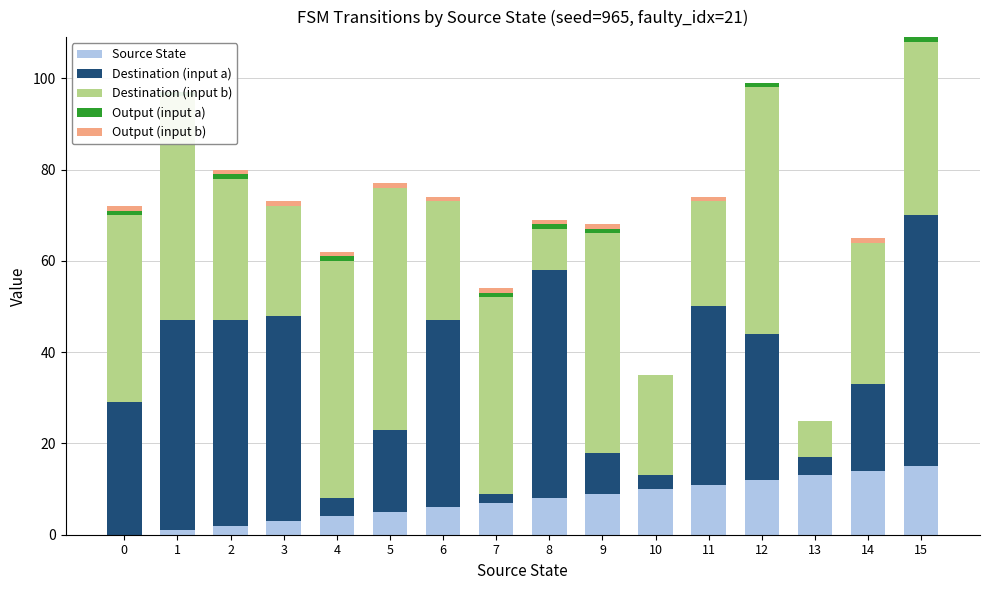

True or false: Output (input b) has a value of 1 at 6.

True